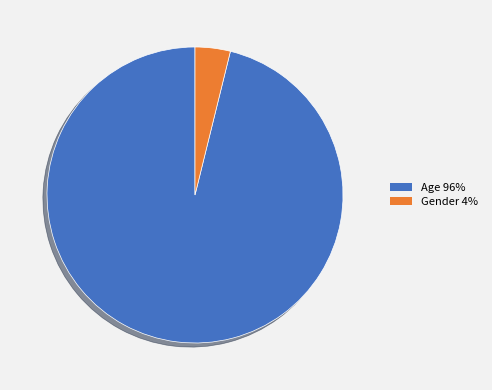

Is it true that Gender 4% is 4% of the pie?

True